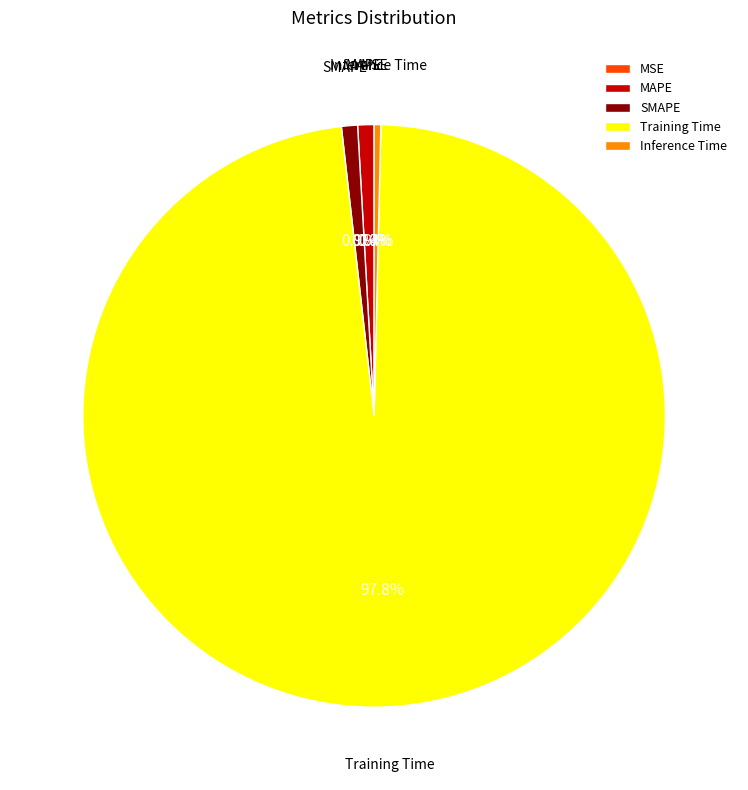

How many segments does this pie chart have?

5